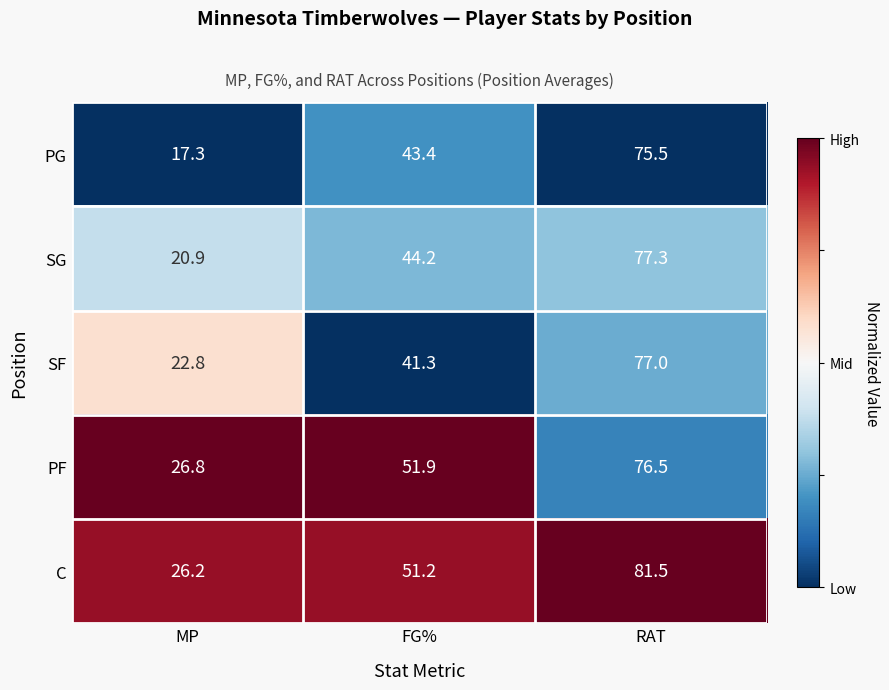

How many distinct data groups are displayed?

5